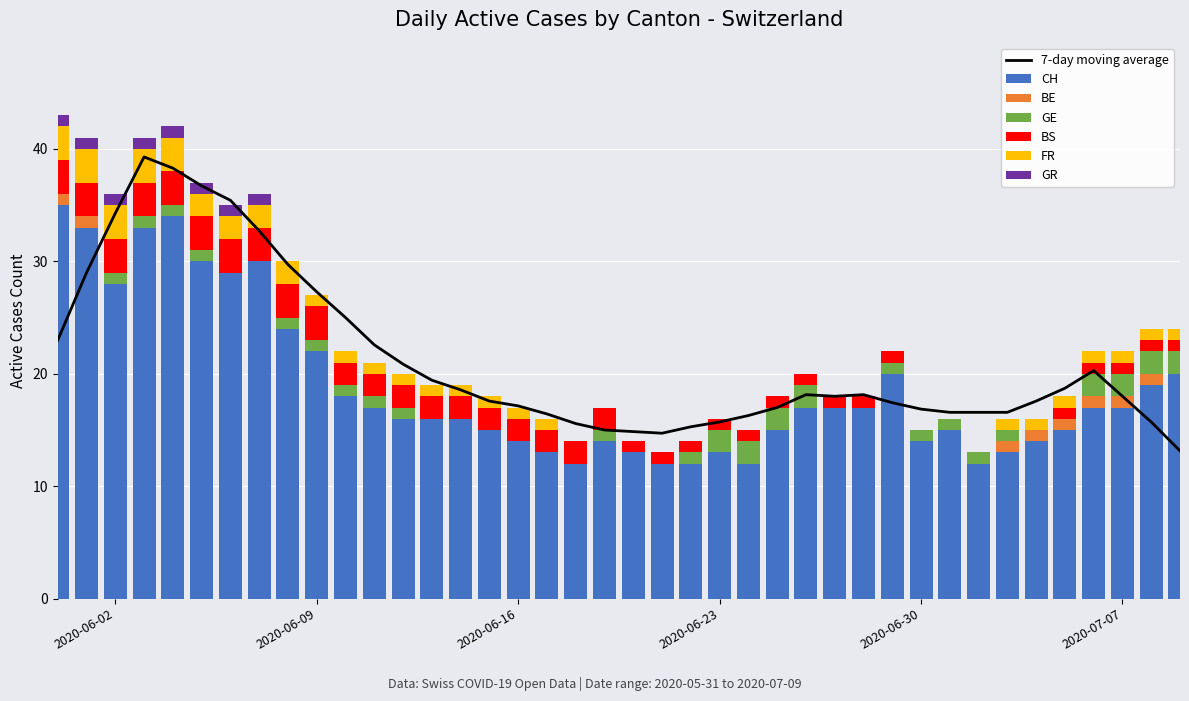

What is the minimum value for CH?

12